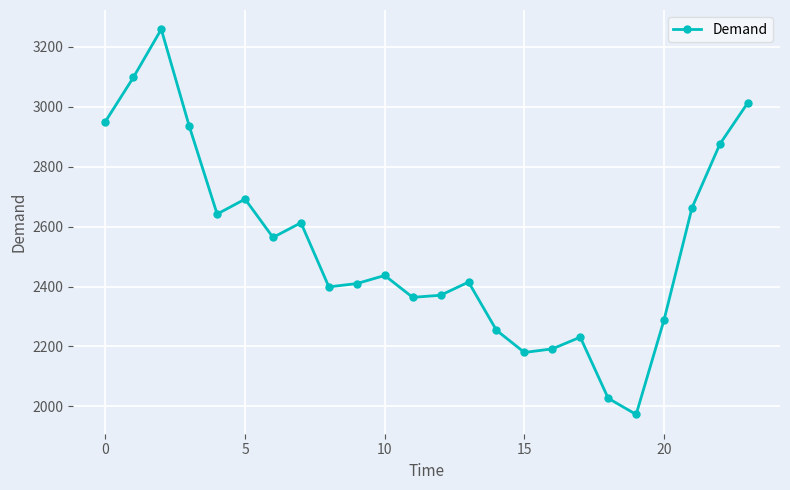

How many interior local peaks (higher than both neighbors) does the data have?

6